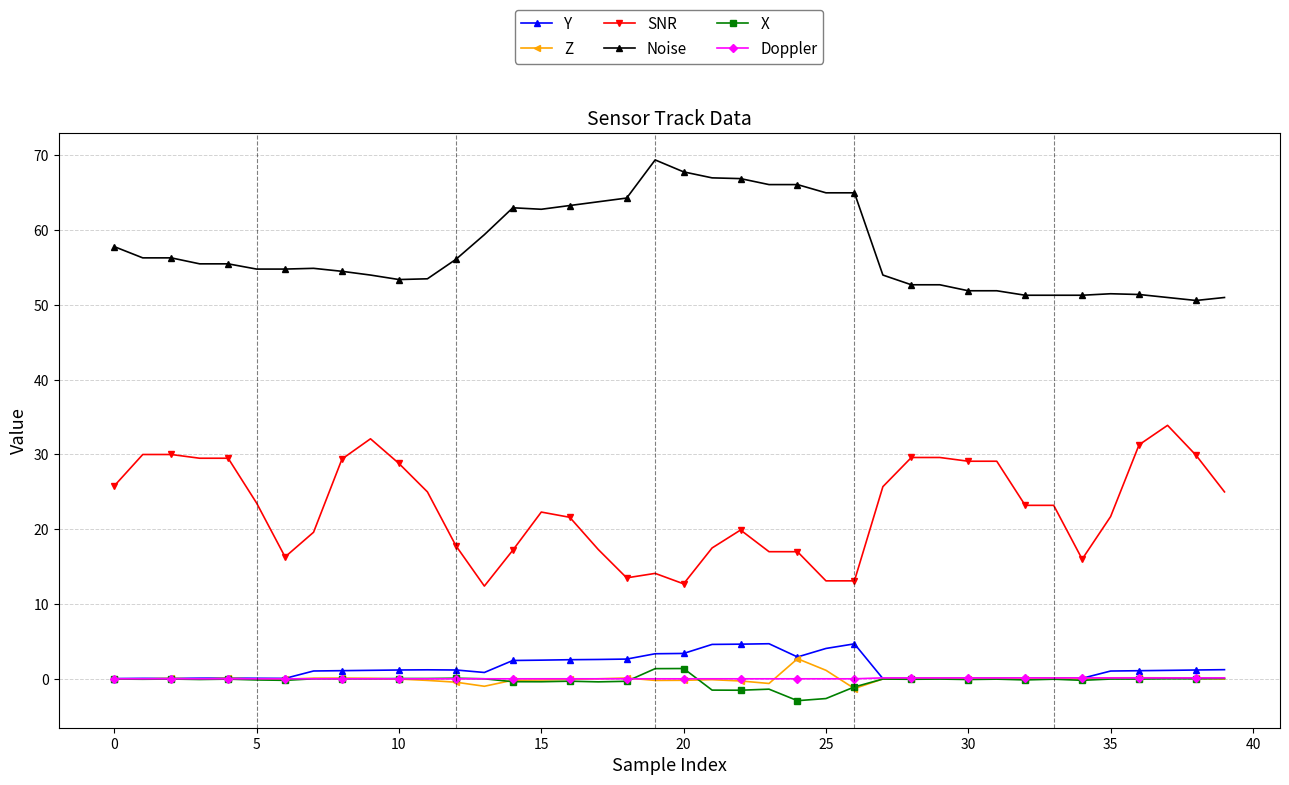

Which series has the largest total across all categories?

Noise